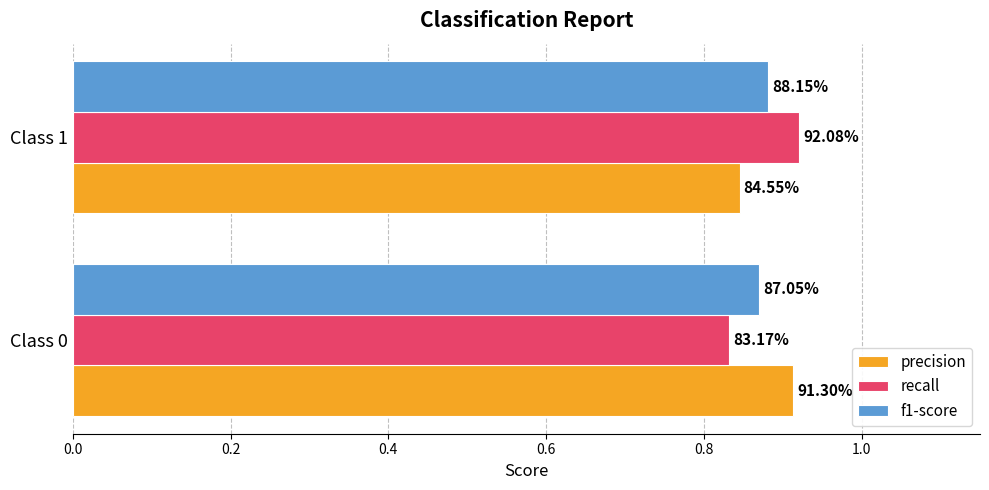

What are all the series names shown in the legend?

precision, recall, f1-score